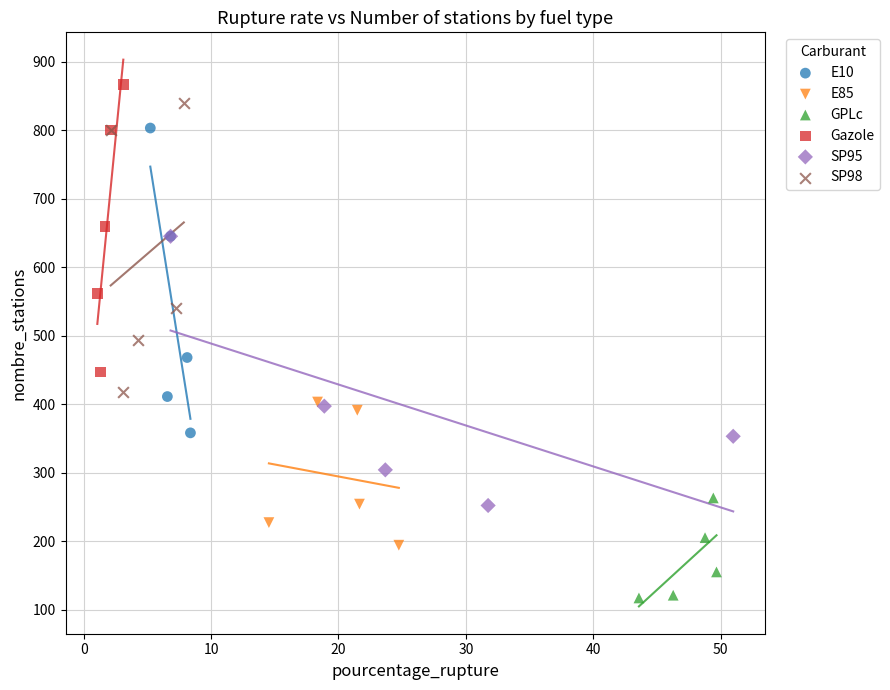

What are all the series names shown in the legend?

E10, E85, GPLc, Gazole, SP95, SP98